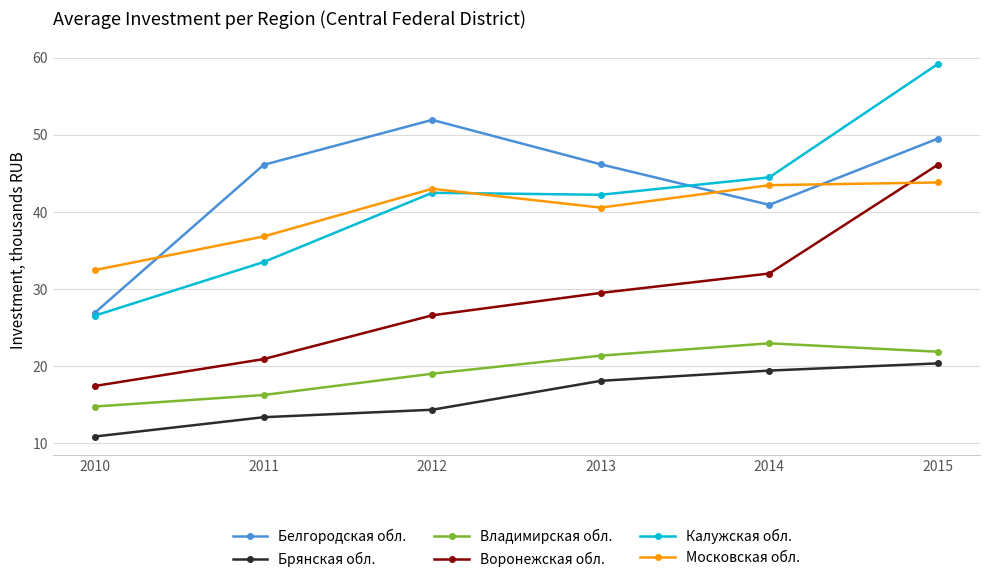

True or false: Воронежская обл. has a value of 17.5 at 2010.

True